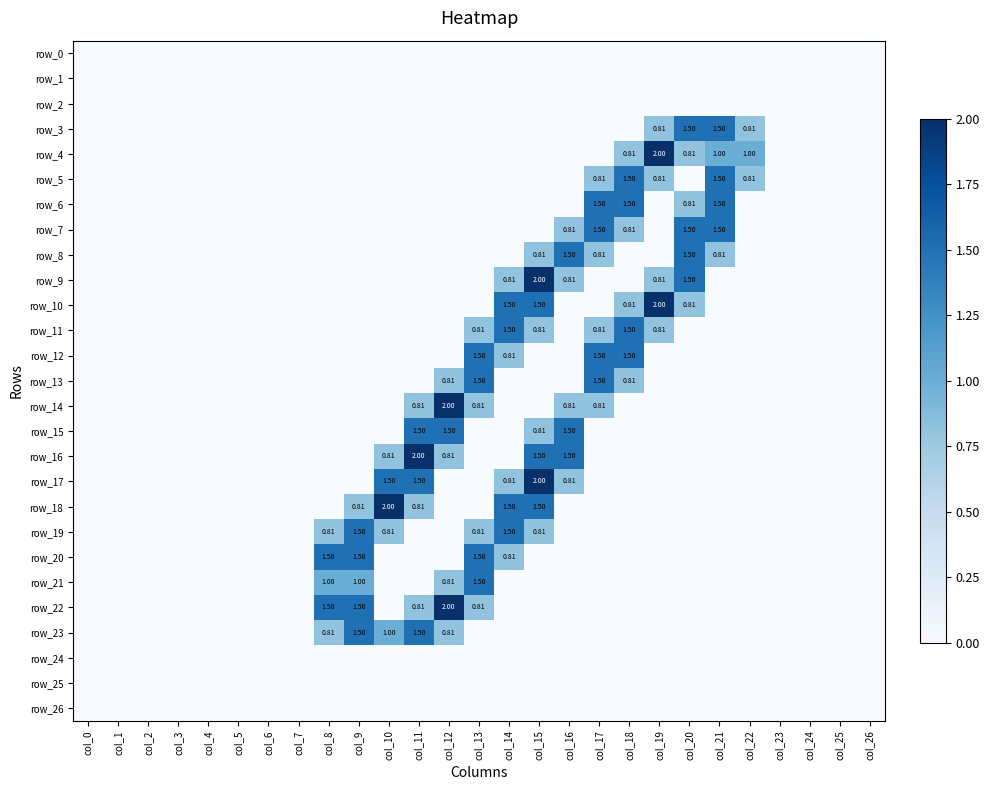

Which category has the highest value in the row_26 series?

col_0